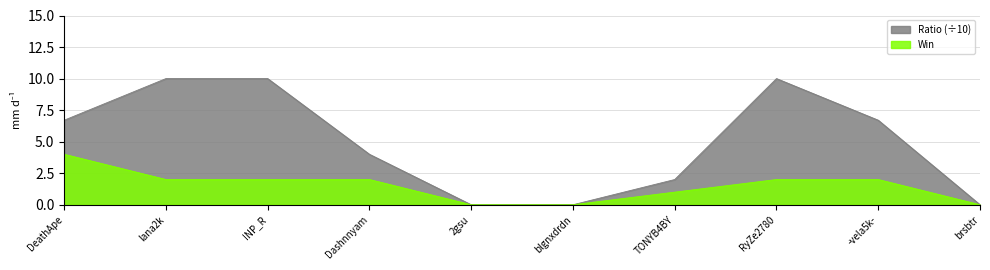

What is the value of the Ratio point at the 8th from the left?

10.0